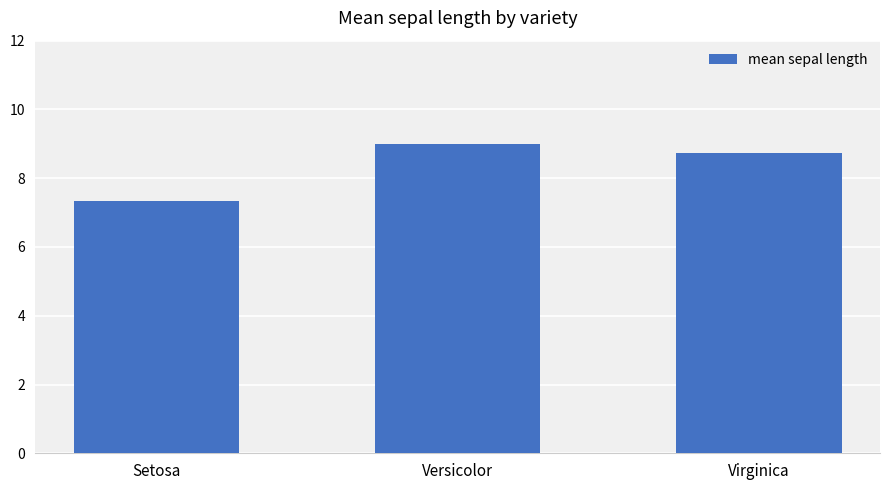

What is the change in value from Versicolor to Virginica?

-0.2